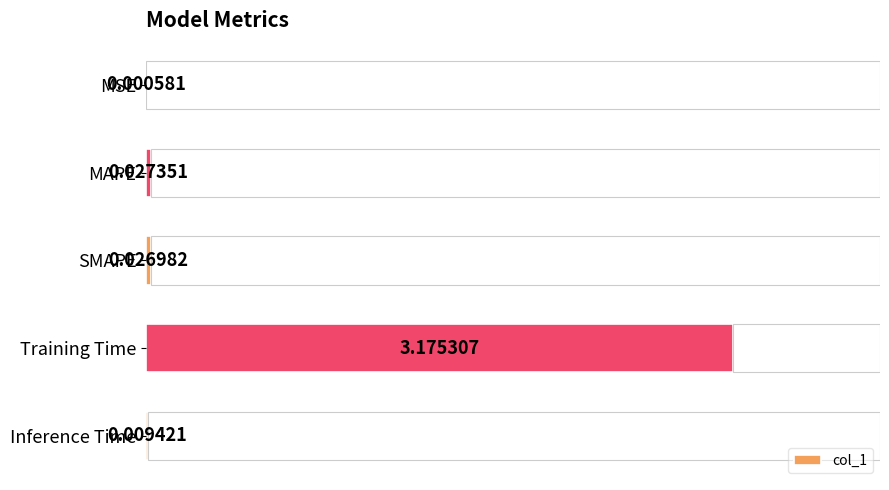

What is the average value?

0.6